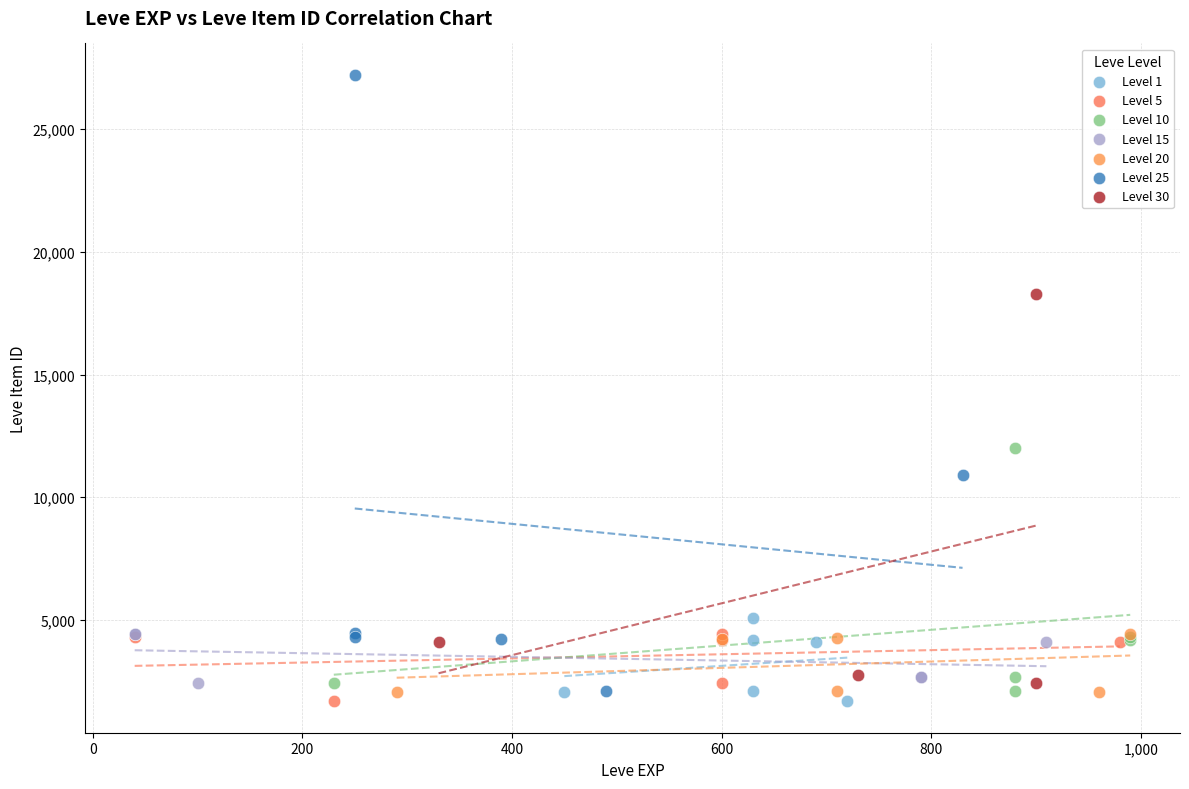

What are all the series names shown in the legend?

Level 1, Level 5, Level 10, Level 15, Level 20, Level 25, Level 30